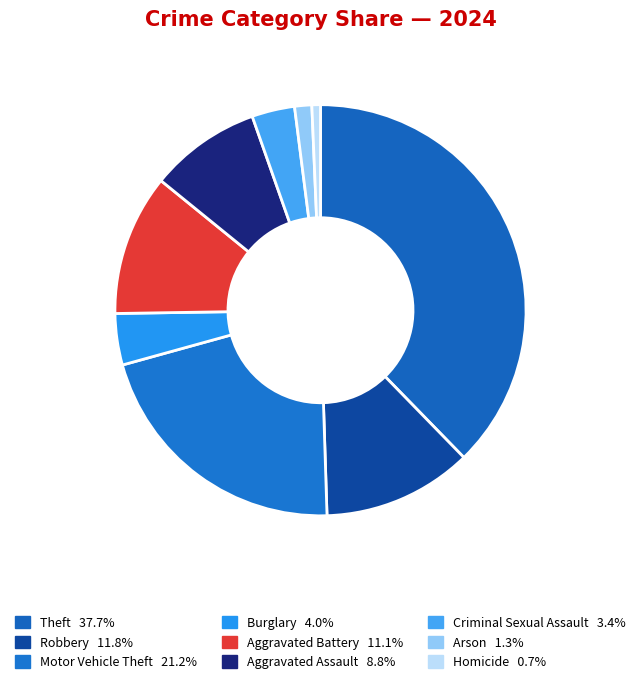

Which category has the smallest portion of the pie?

Homicide